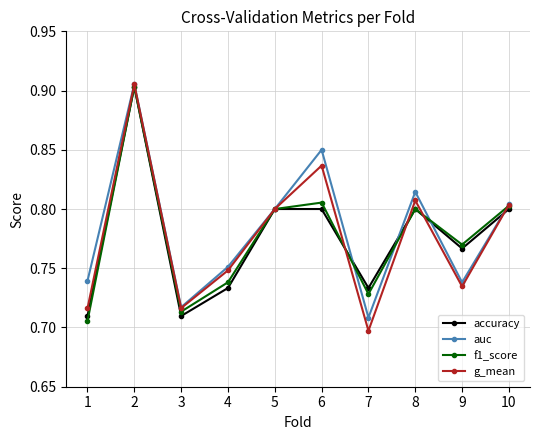

Which series changed the most between 2 and 8?

f1_score